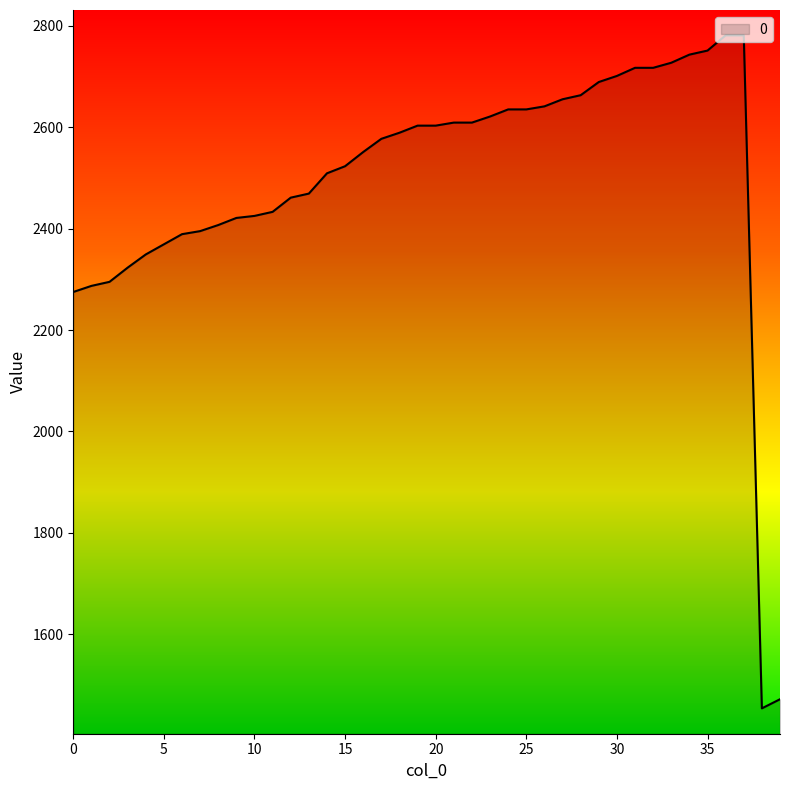

What is the difference between the maximum and minimum values?

1327